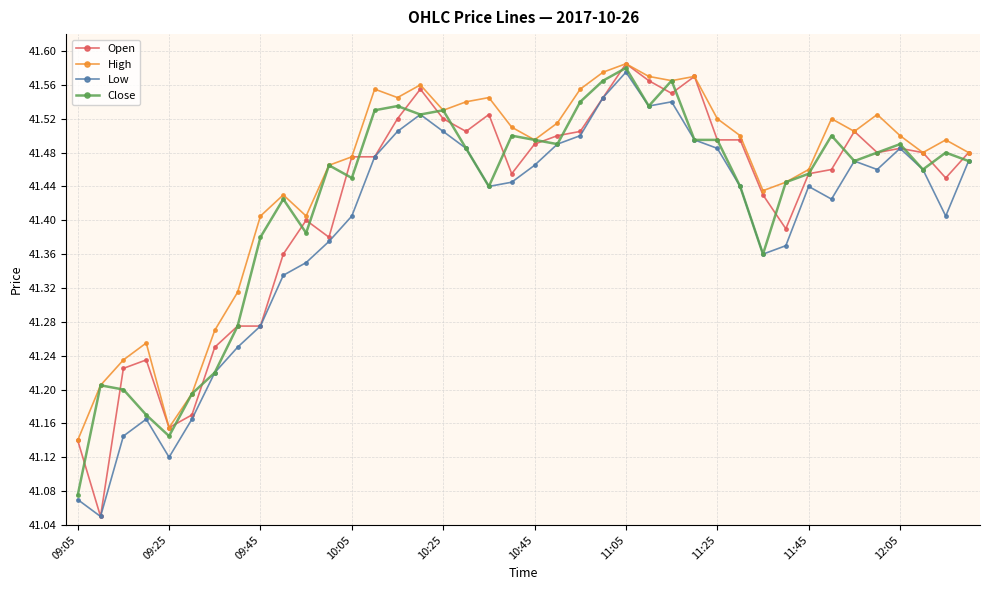

Which series has the widest spread of values?

Open